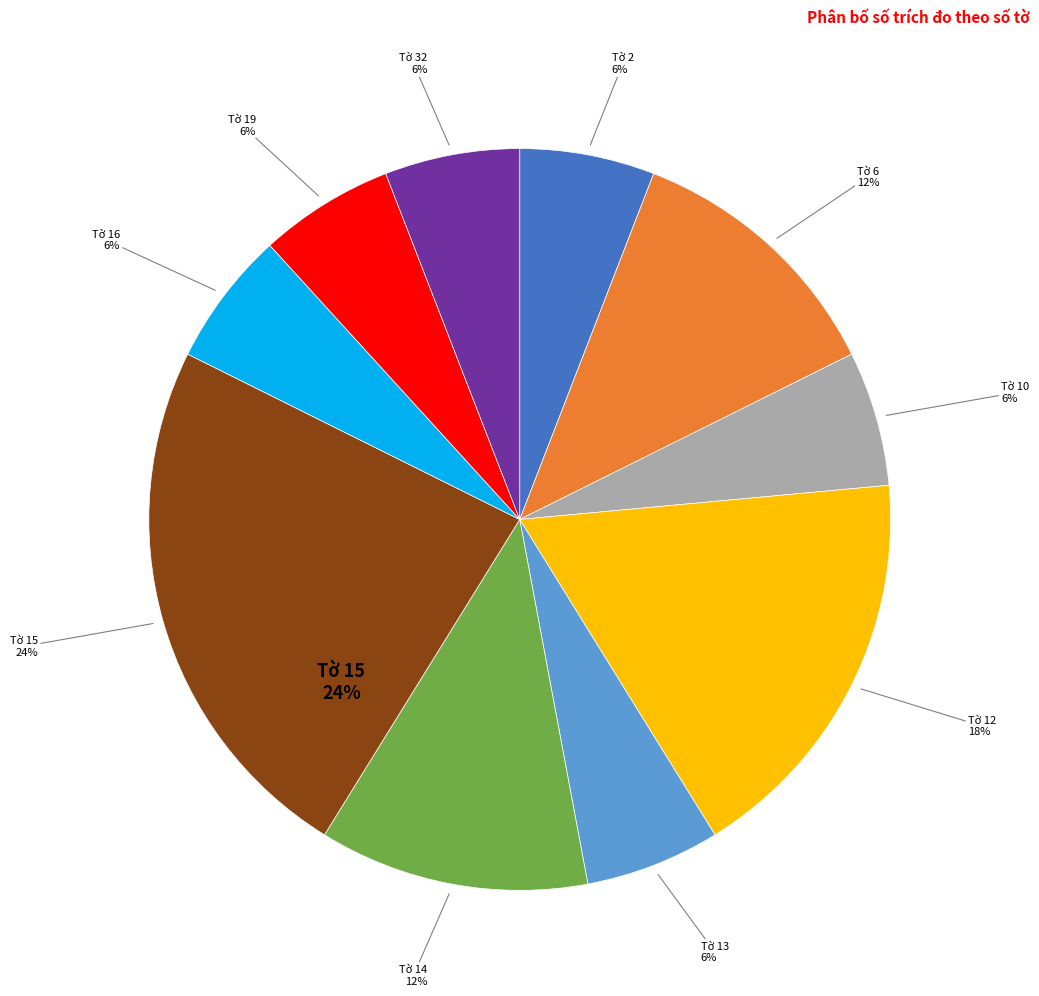

What percentage is the Tờ 2 slice, to the nearest percent?

6%